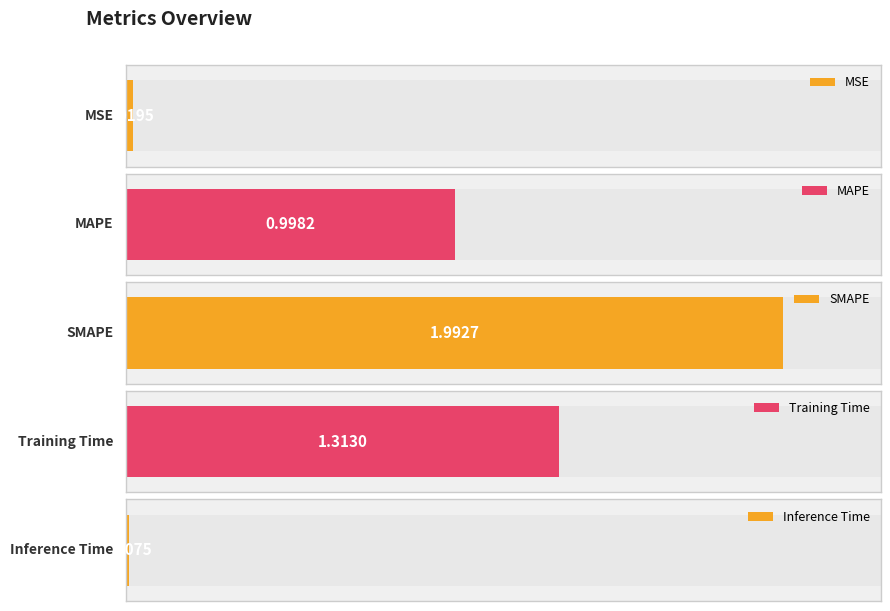

What is the difference between the maximum and minimum values?

2.0